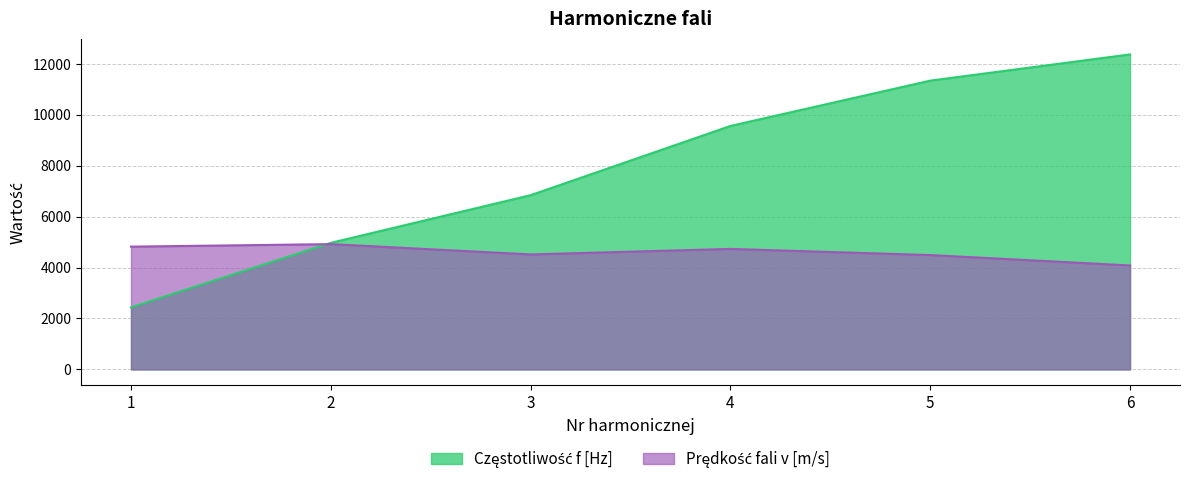

Rank the series by their maximum value, from lowest to highest.

Prędkość fali v [m/s], Częstotliwość f [Hz]